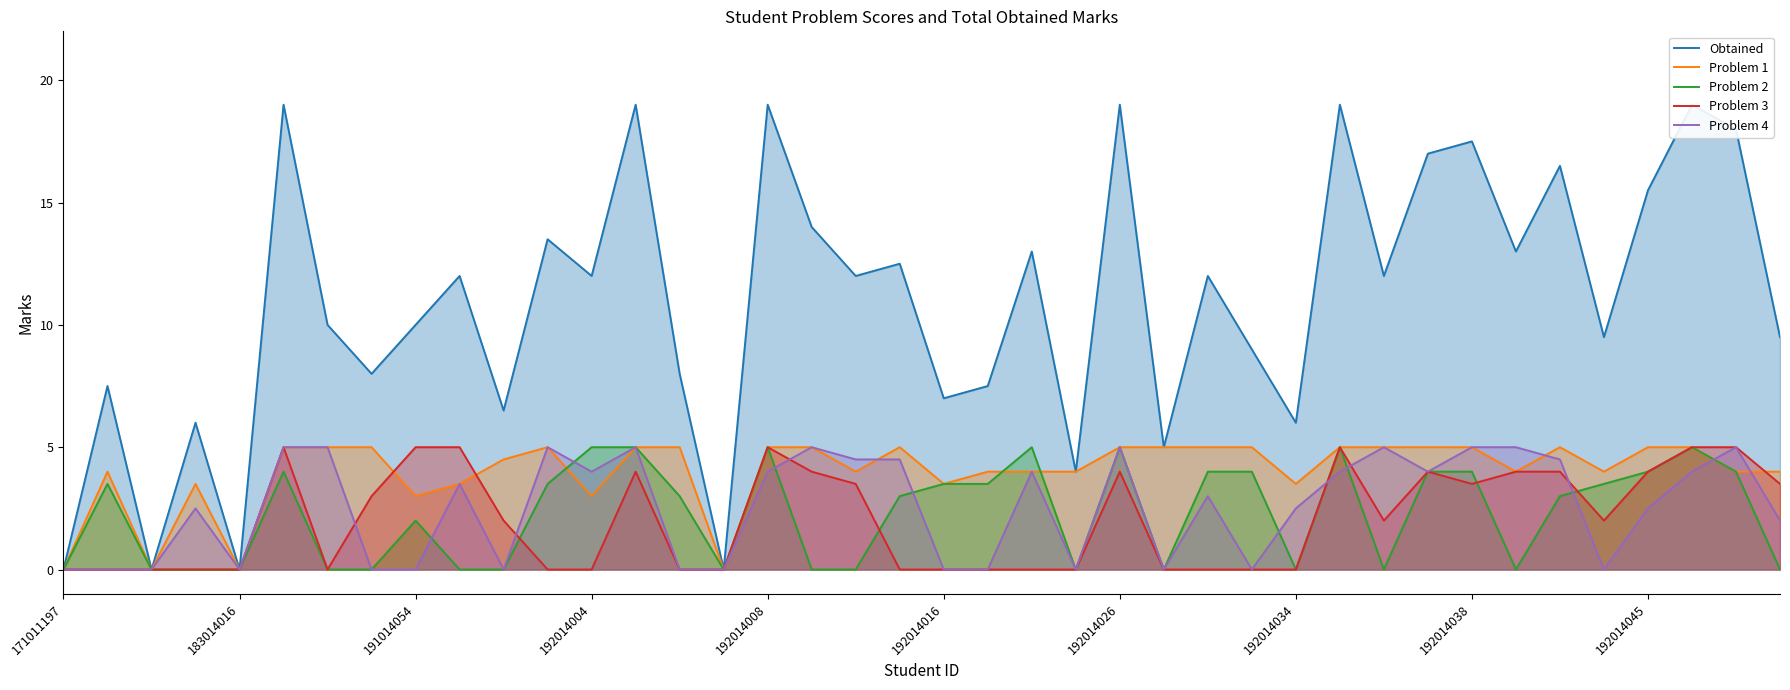

Is it true that Problem 2 equals 5.0 at 192014008?

True